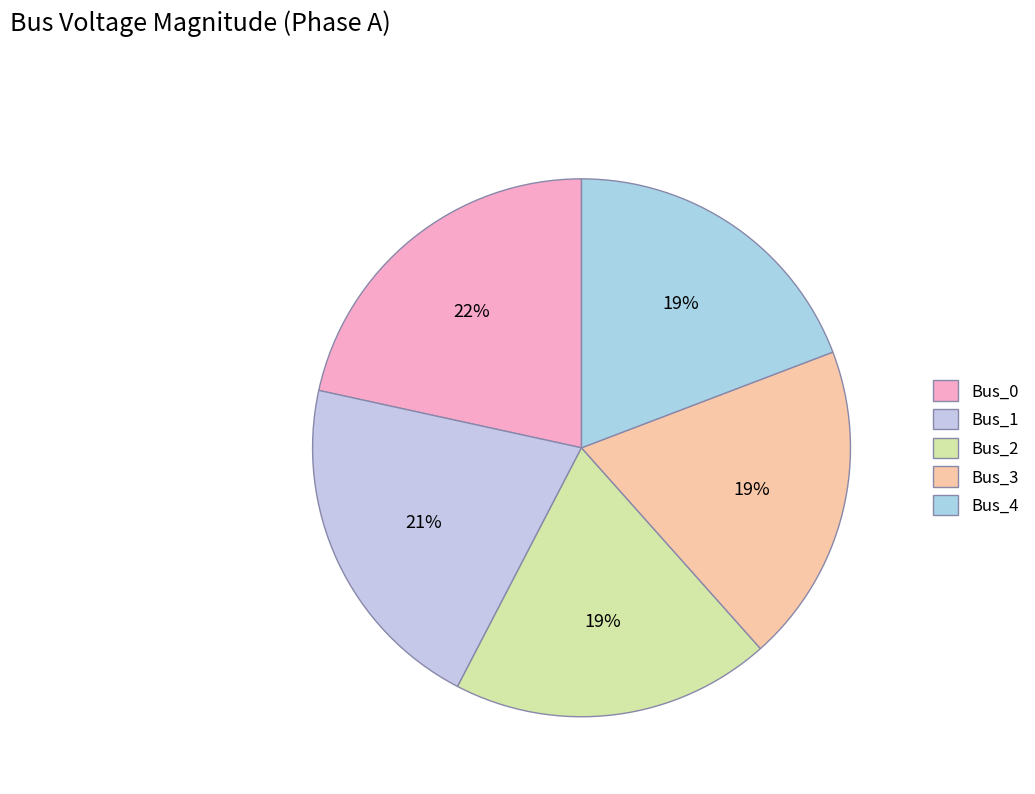

Rank the categories by value from highest to lowest.

Bus_0, Bus_1, Bus_2, Bus_3, Bus_4